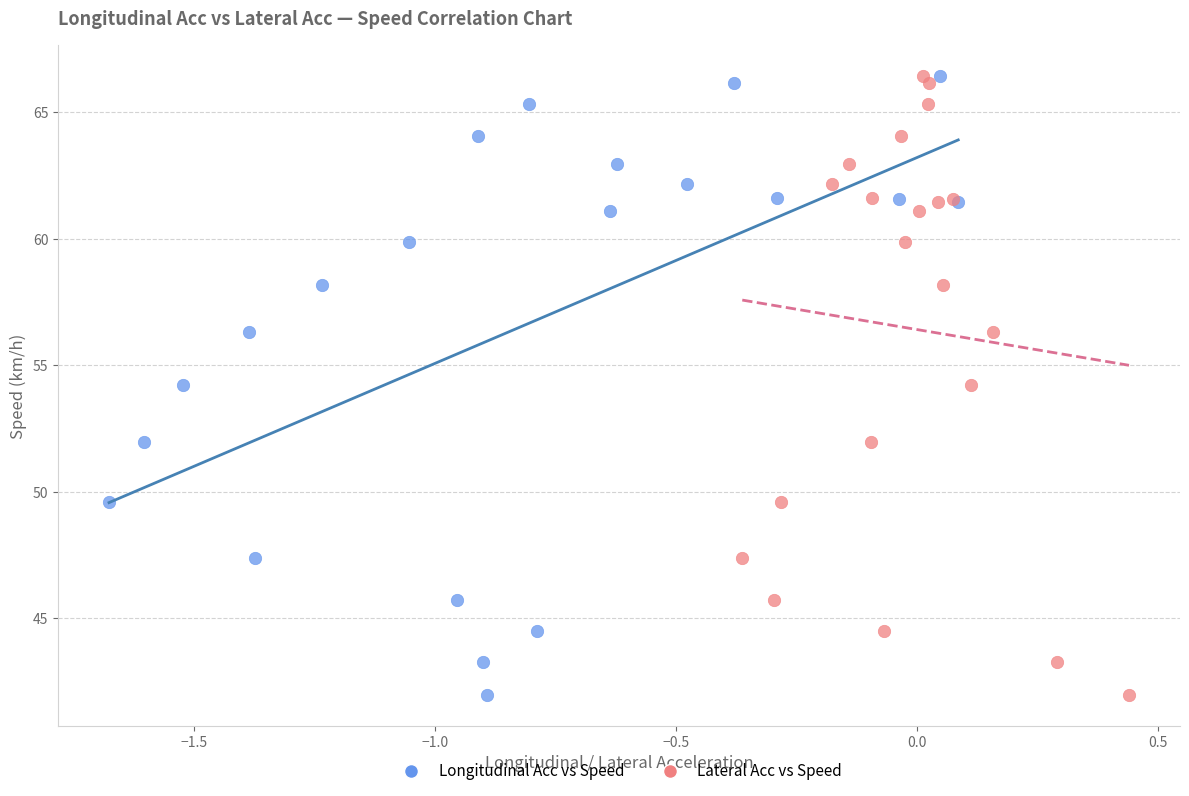

What are all the series names shown in the legend?

Longitudinal Acc vs Speed, Lateral Acc vs Speed